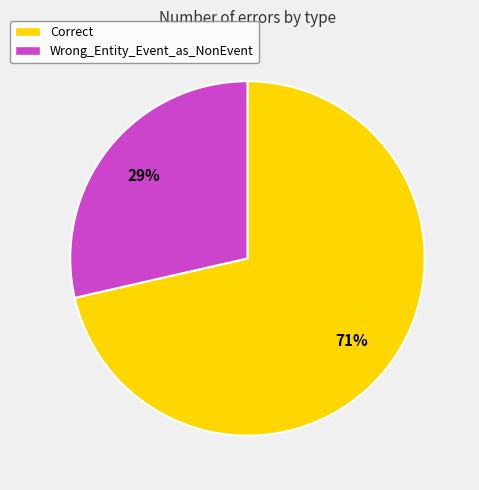

Which category has the smallest portion of the pie?

Wrong_Entity_Event_as_NonEvent